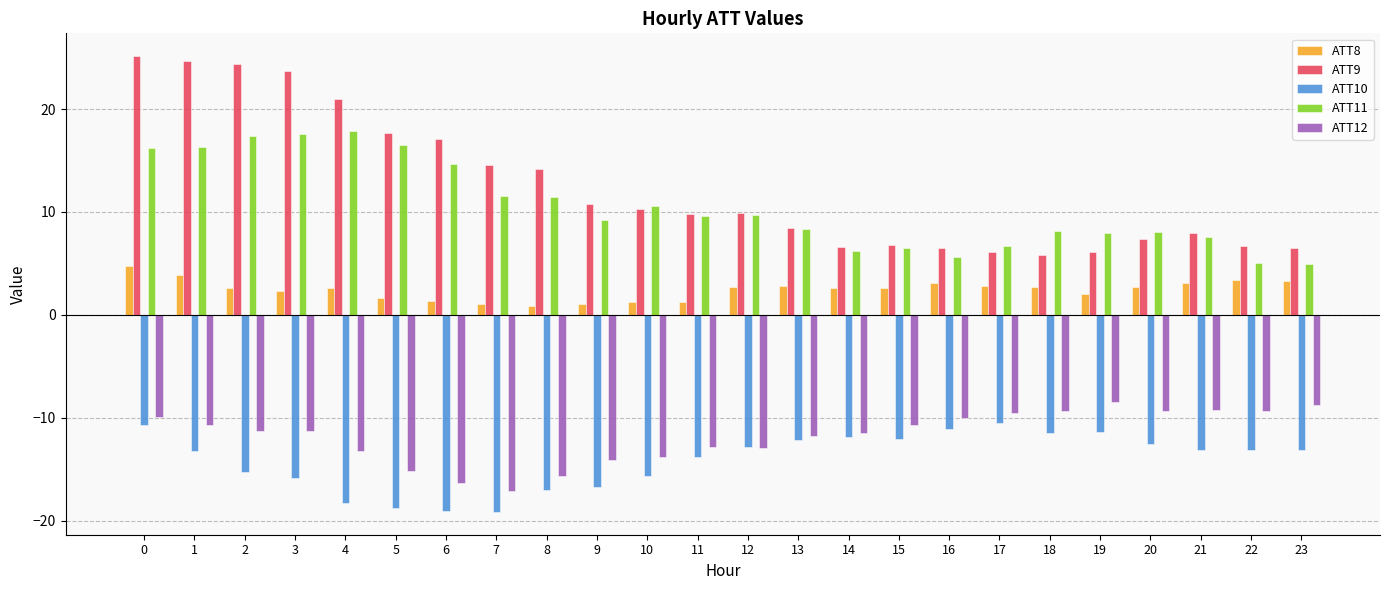

Is the value of ATT9 at 3 greater than the value of ATT12 at 9?

Yes